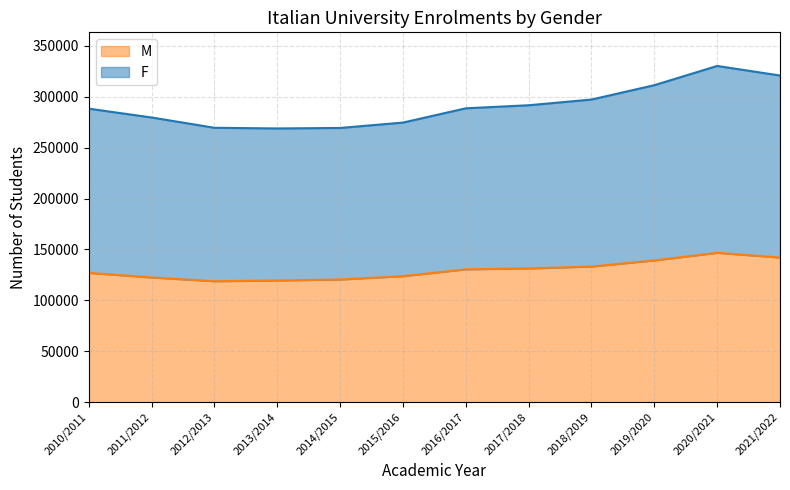

What is the value of the M point at the 12th from the left?

142055